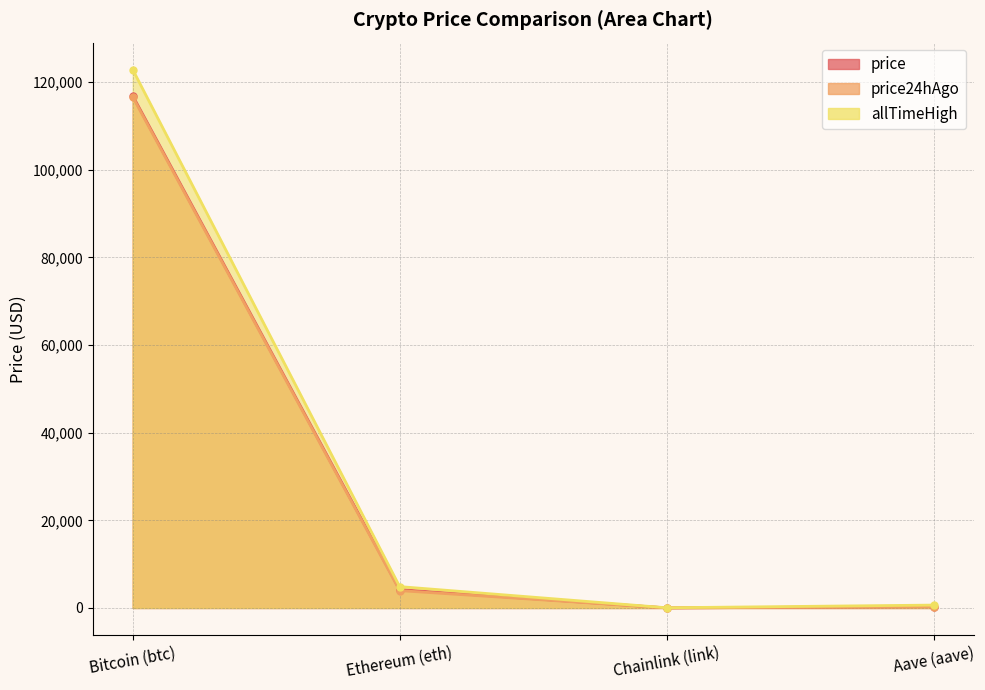

Which series has the widest spread of values?

allTimeHigh